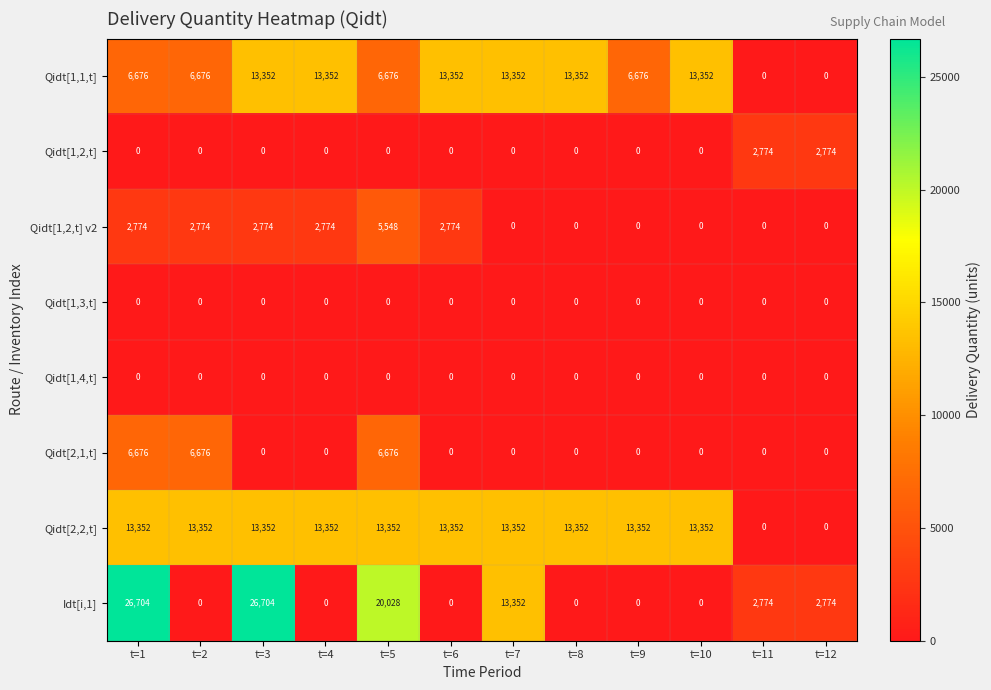

Count the Idt[i,1] values in the range 0 to 20028.

10